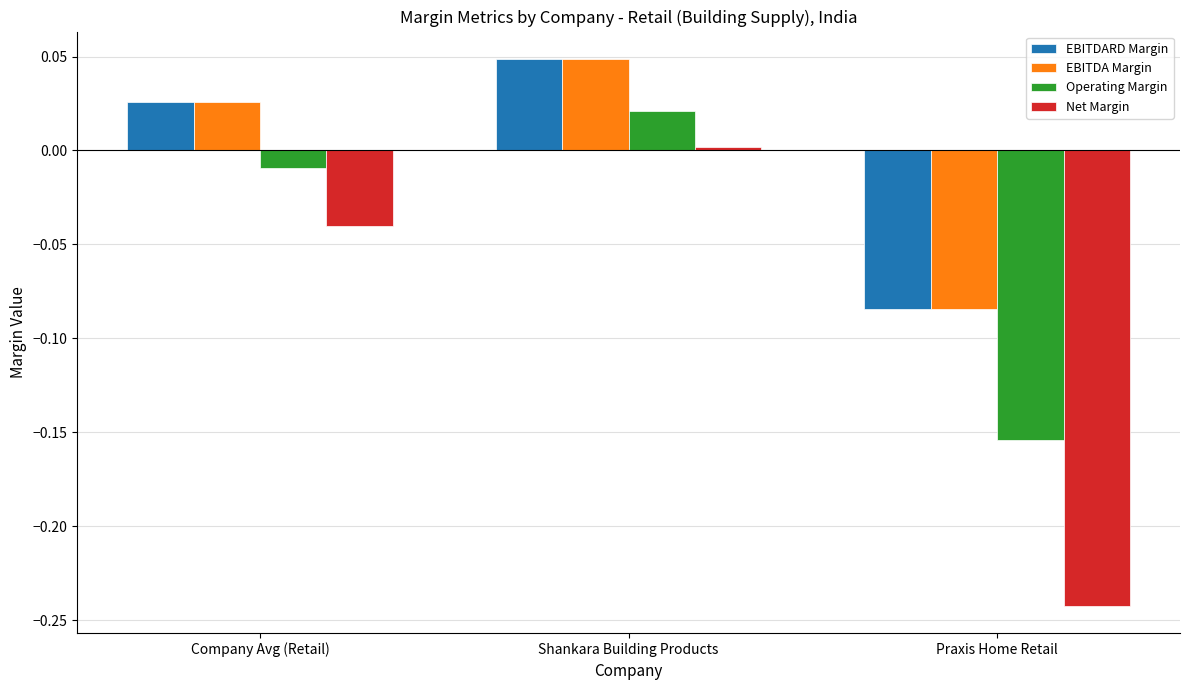

True or false: EBITDARD Margin has a value of -0.0 at Praxis Home Retail.

False